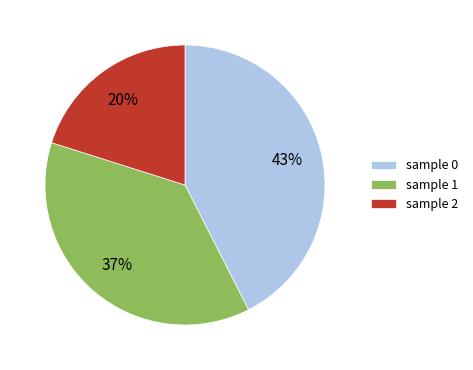

The sample 1 slice represents 37% of the pie. True or false?

True